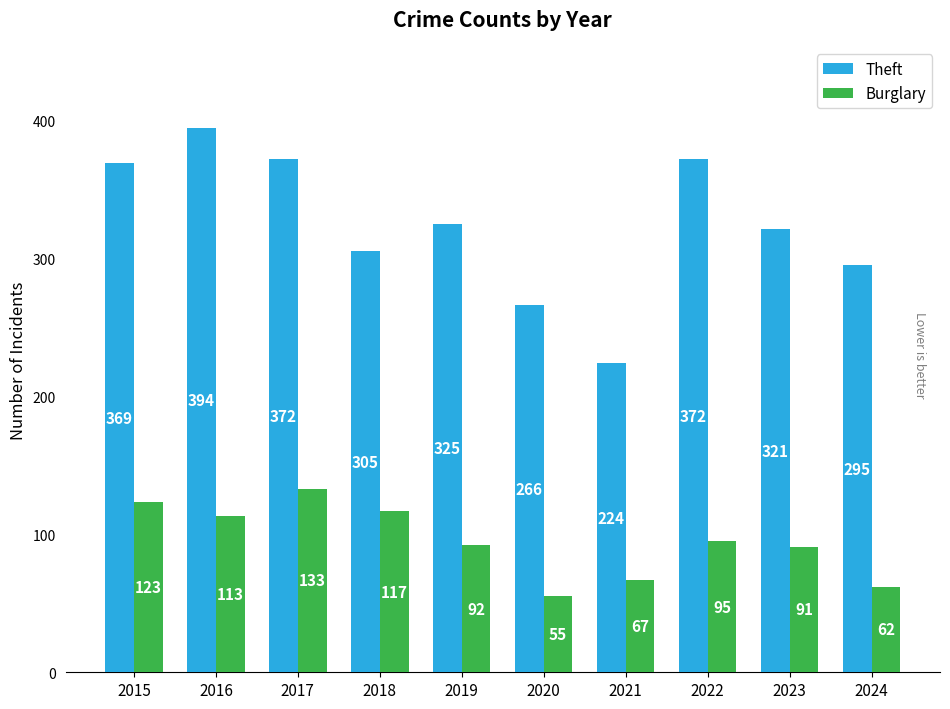

What is the spread (max minus min) of values at 2019?

233